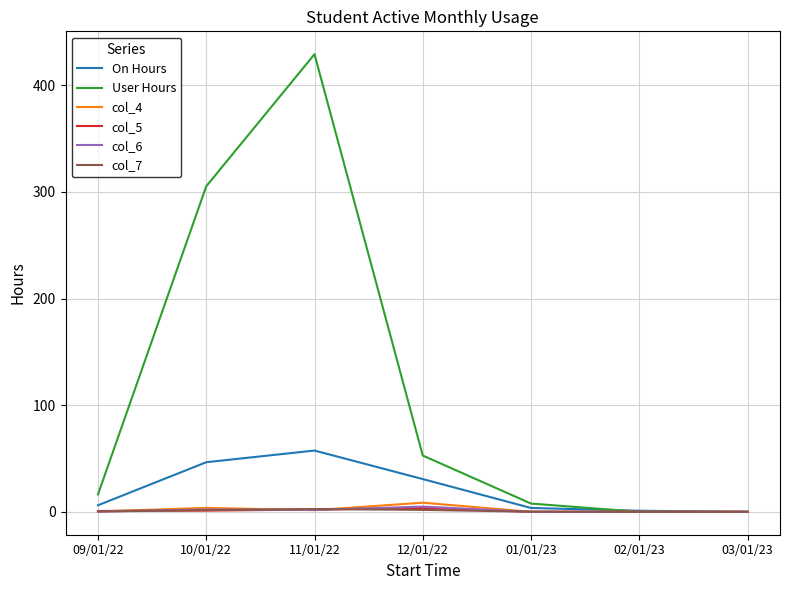

True or false: On Hours has a value of 3.6 at 01/01/23.

True